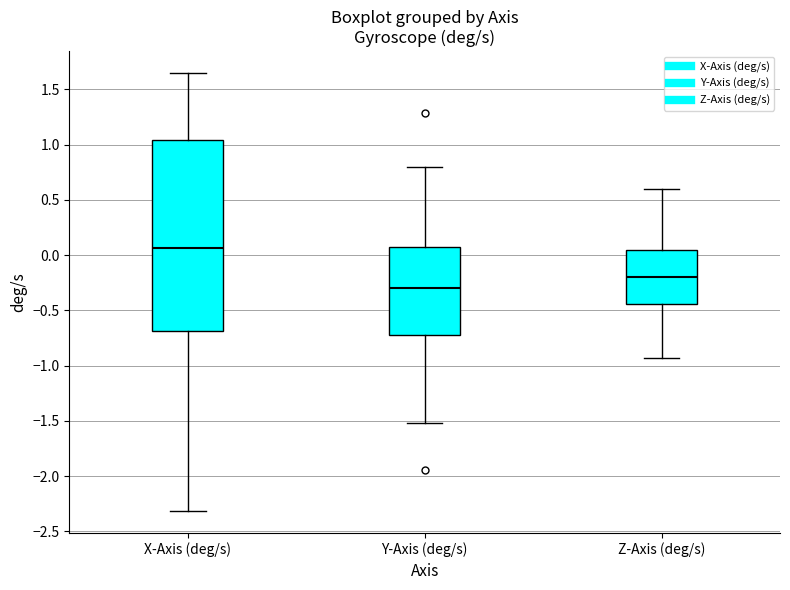

Where is the lower edge of the box for X-Axis (deg/s) on the y-axis? The values are not printed on the chart, so give them approximately, as read against the axis.

-0.70